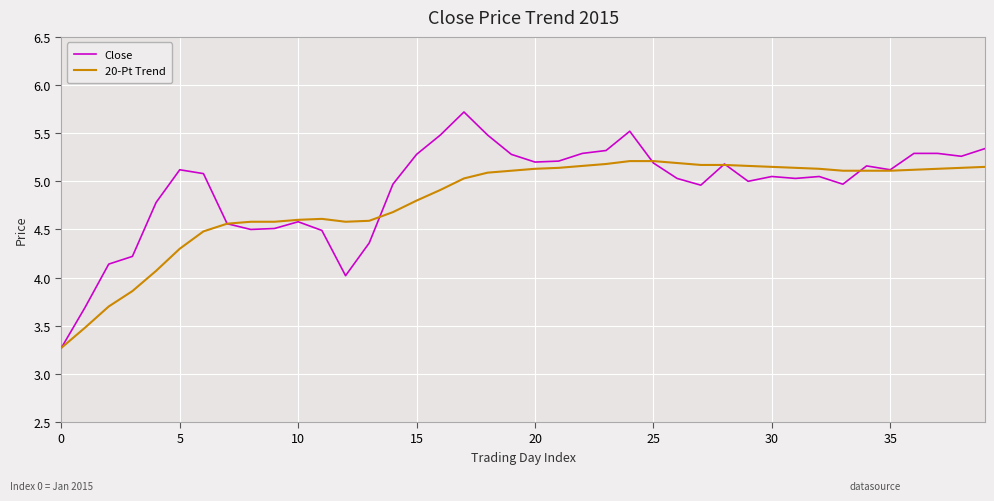

List the series in order of their peak value, highest first.

Close, 20-Pt Trend